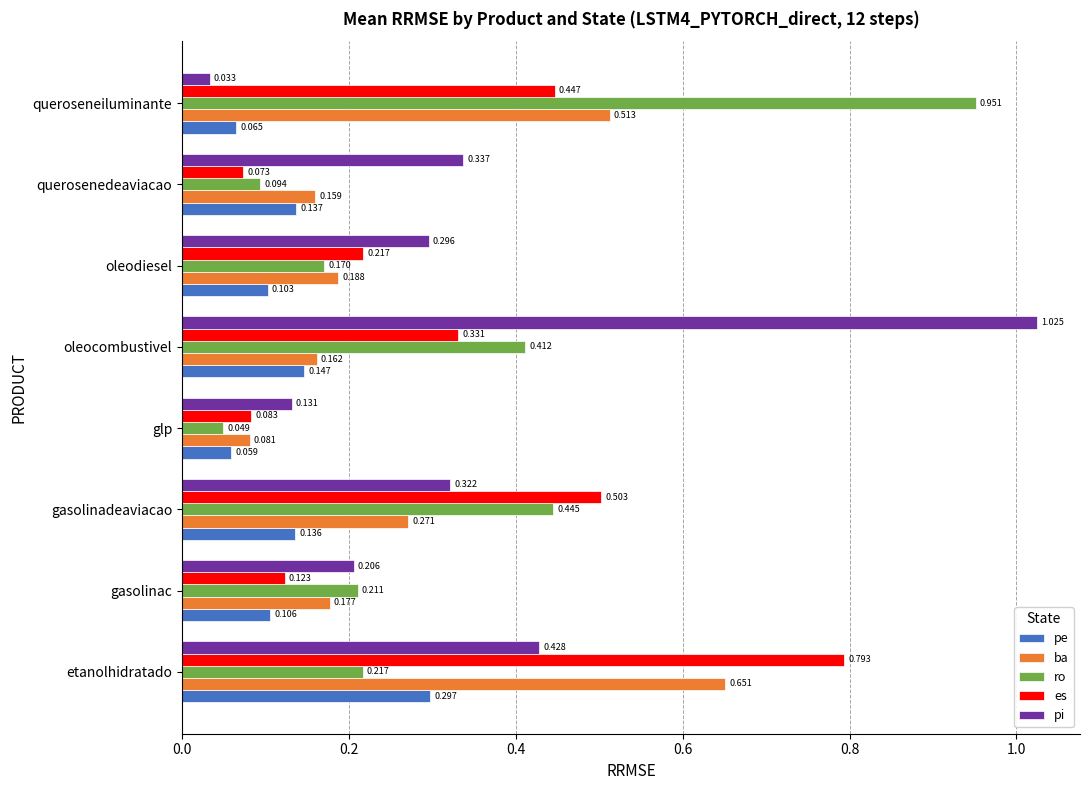

Which category has the highest value across all series?

oleocombustivel